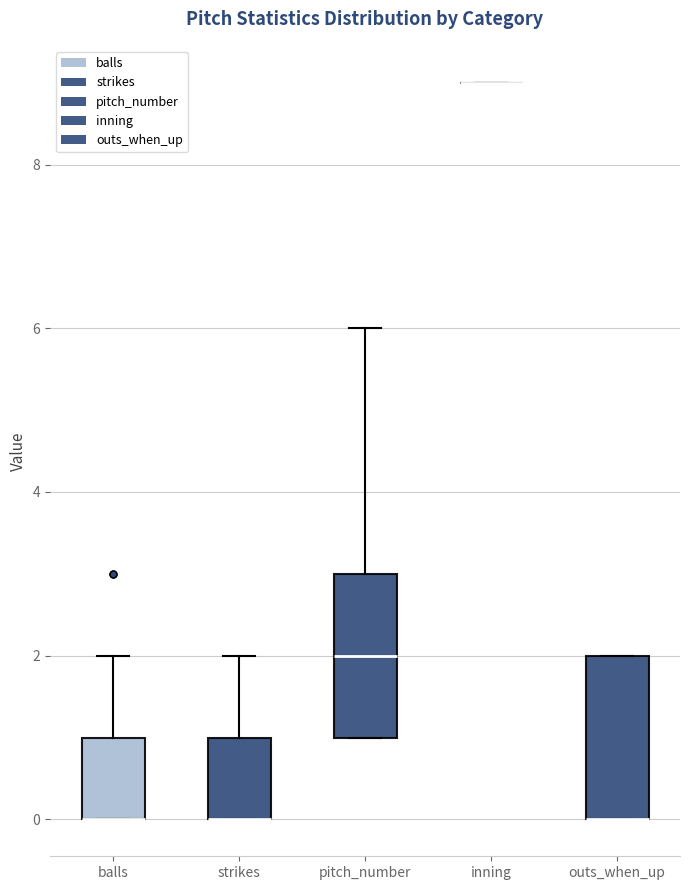

Reading left to right, read every box against the y-axis: the position of its median line, the range the box covers, and the ends of its whiskers. The values are not printed on the chart, so give them approximately, as read against the axis.

balls: median 0 (drawn on the box's lower edge), box 0 to 1, whiskers 0 to 2
strikes: median 0 (drawn on the box's lower edge), box 0 to 1, whiskers 0 to 2
pitch_number: median 2, box 1 to 3, whiskers 1 to 6
inning: box collapsed to a line at 9, whiskers 9 to 9
outs_when_up: median 0 (drawn on the box's lower edge), box 0 to 2, whiskers 0 to 2